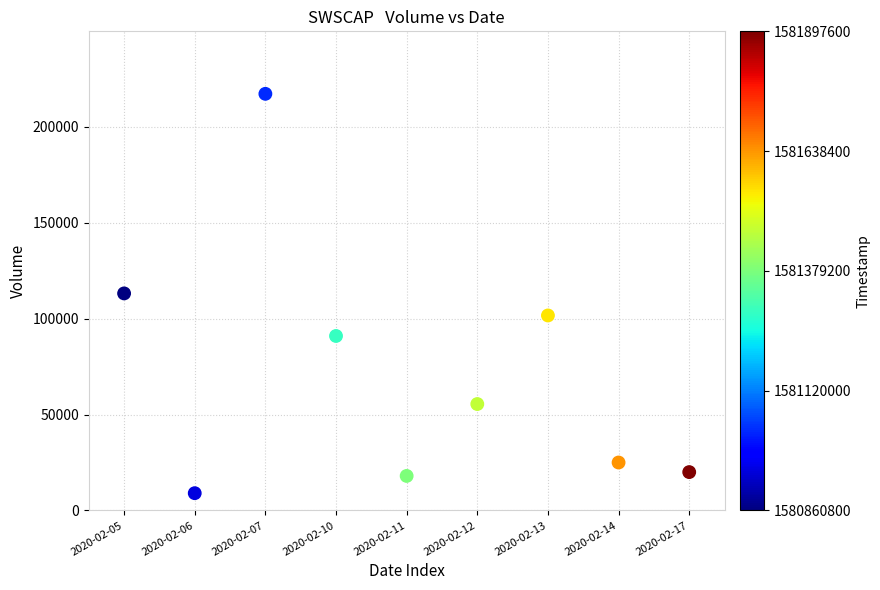

What is the average Y value?

72300